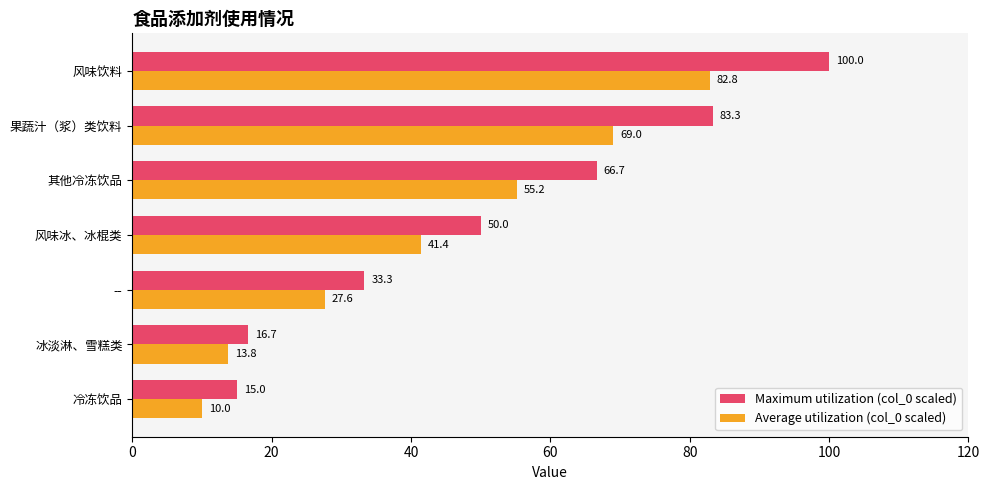

List the labels in order of Maximum utilization (col_0 scaled) value, largest first.

风味饮料, 果蔬汁（浆）类饮料, 其他冷冻饮品, 风味冰、冰棍类, --, 冰淡淋、雪糕类, 冷冻饮品